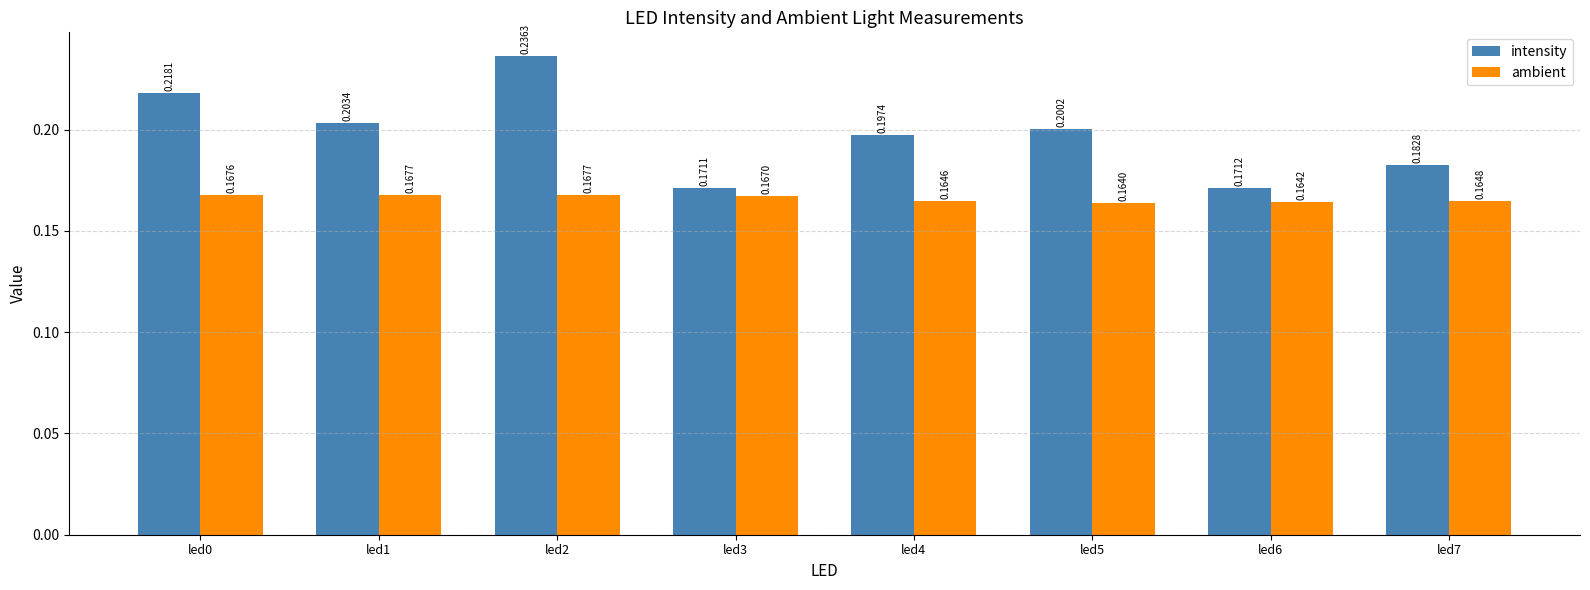

What is the sum of the intensity values at led1 and led5?

0.4